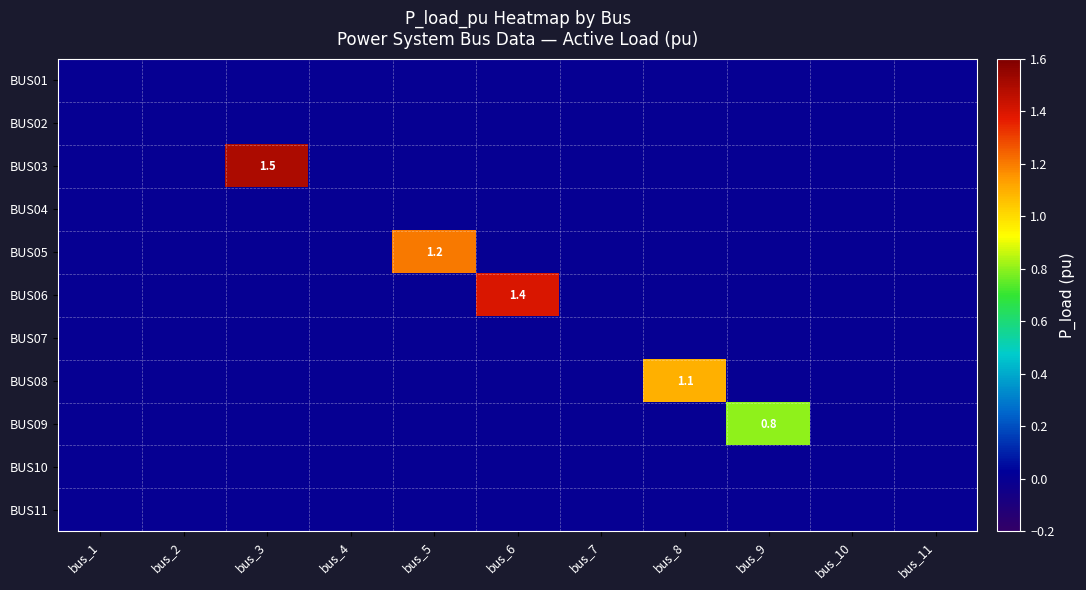

Rank the series at bus_2 from lowest to highest value.

BUS01, BUS02, BUS03, BUS04, BUS05, BUS06, BUS07, BUS08, BUS09, BUS10, BUS11